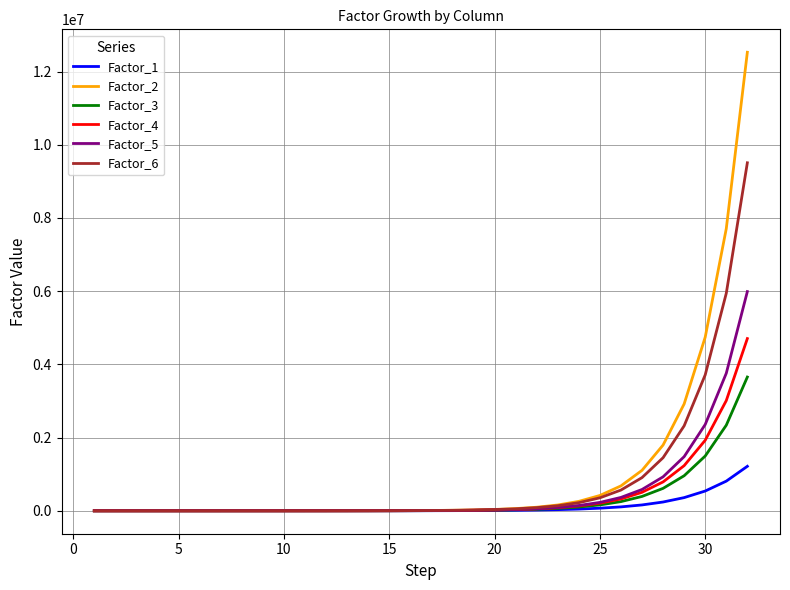

What is the maximum value for Factor_3?

3653965